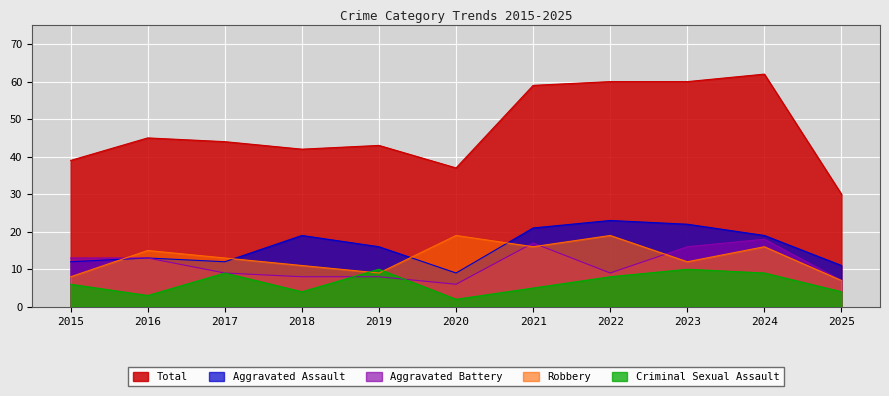

What is the maximum value shown in the chart?

62